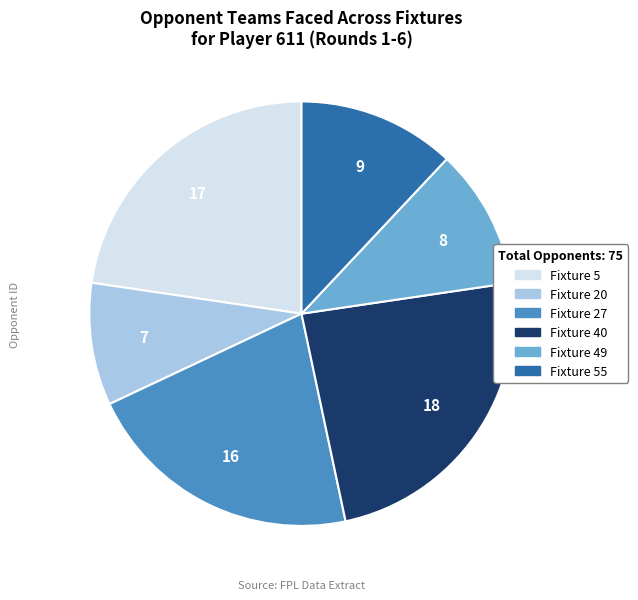

Does any single category account for the majority?

No